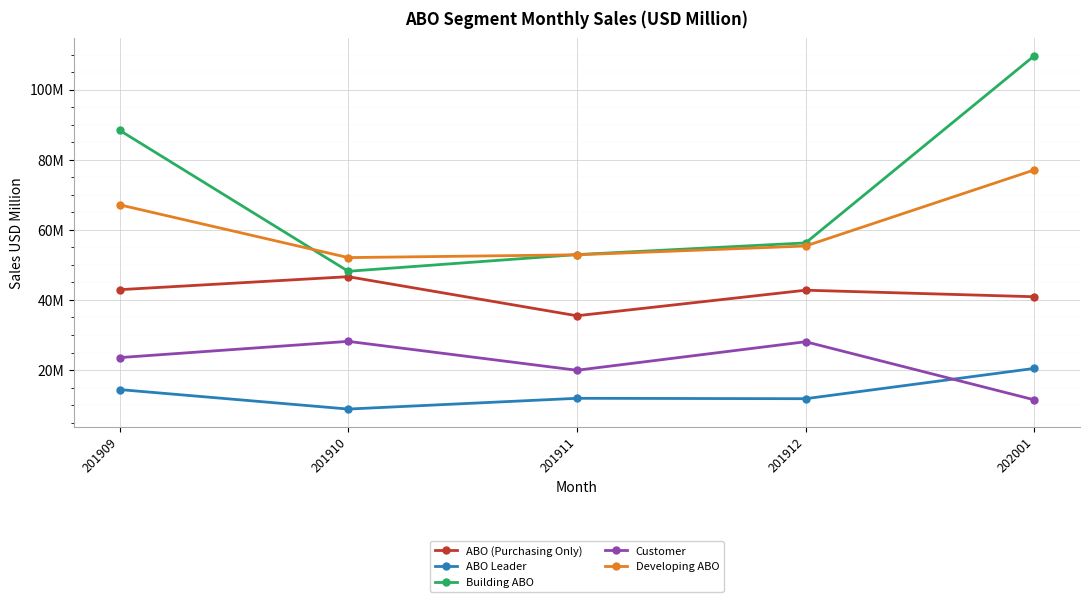

True or false: Customer has more than 2 points higher than both neighbors.

False